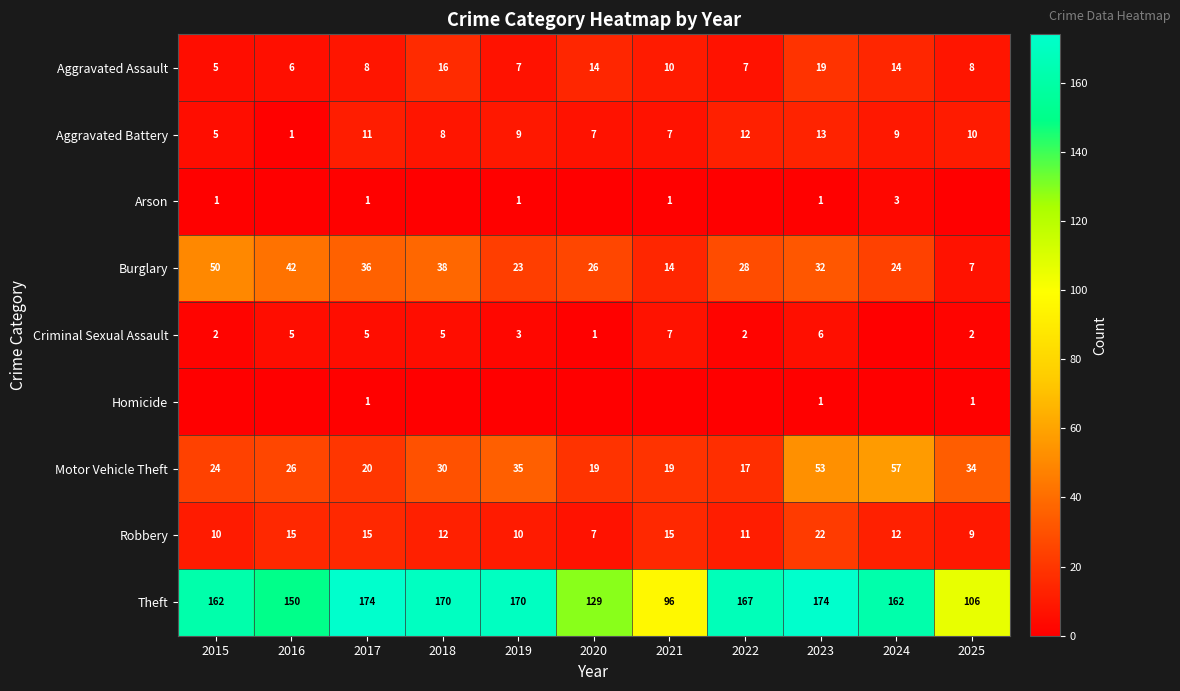

What is the sum of the Aggravated Assault values at 2023 and 2016?

25